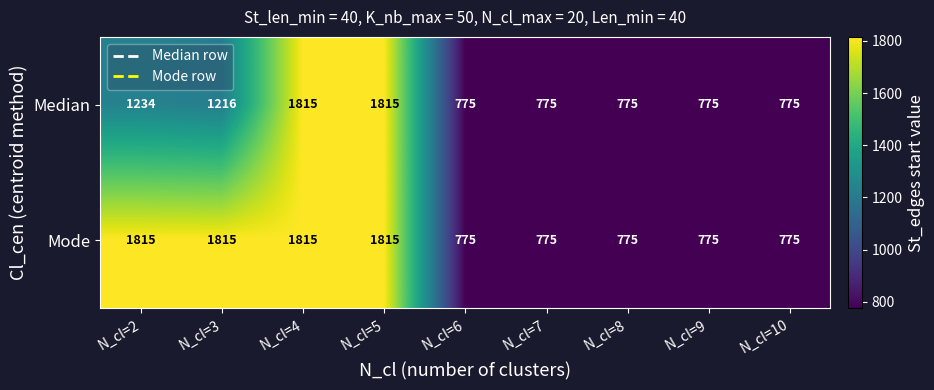

What is the average value of the Median series?

1106